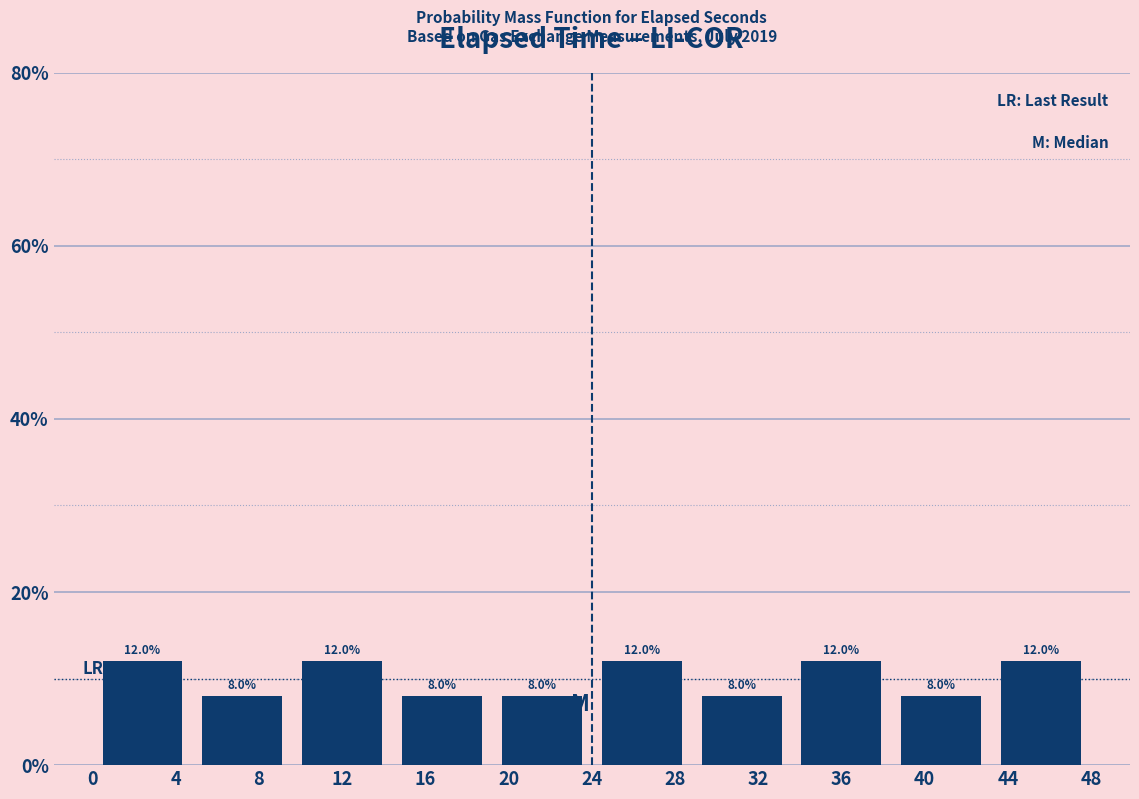

How tall is the bar that spans 43.2 to 48.0 on the x-axis? The bar edges are not printed on the chart, so give them approximately, as read against the axis.

12.0